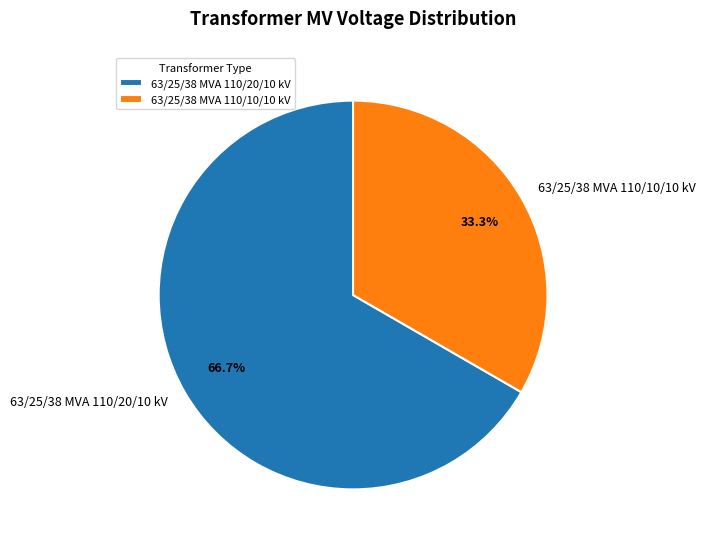

Combined, what portion of the pie is 63/25/38 MVA 110/10/10 kV and 63/25/38 MVA 110/20/10 kV?

100.0%